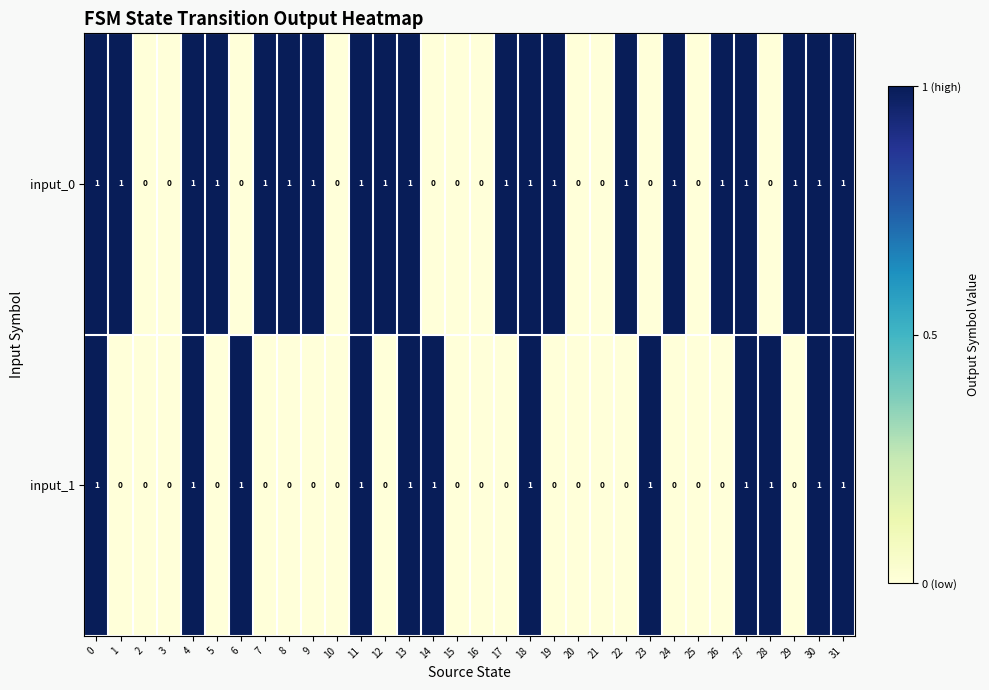

Which series has the largest total across all categories?

input_0